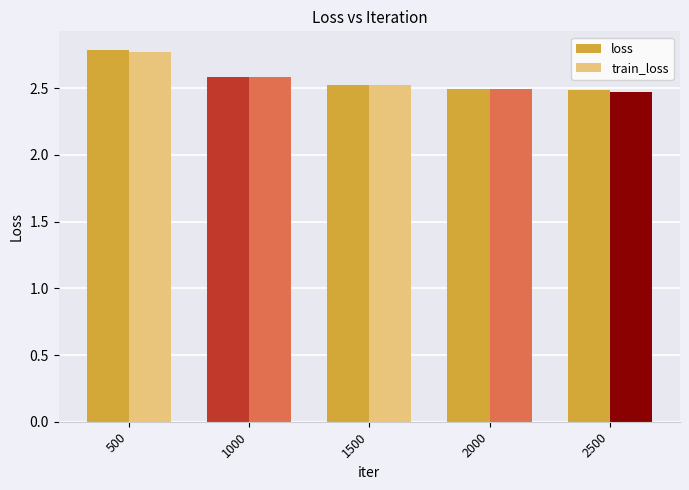

Reading left to right, transcribe all the data shown in this chart.

loss: 2.8	2.6	2.5	2.5	2.5
train_loss: 2.8	2.6	2.5	2.5	2.5